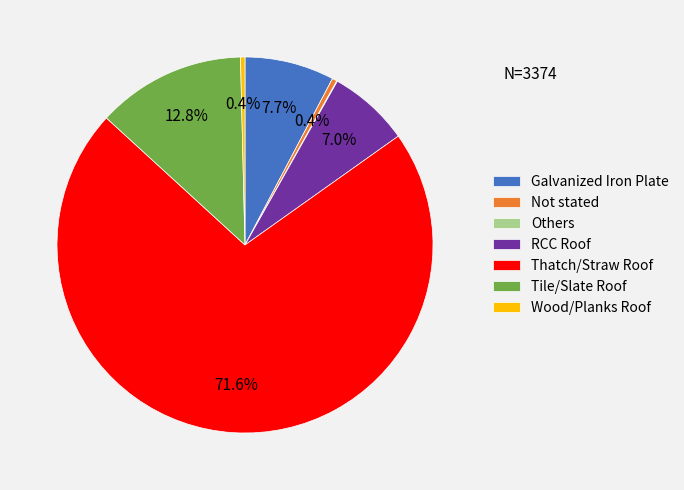

Combined, what portion of the pie is Wood/Planks Roof and Tile/Slate Roof?

13.2%